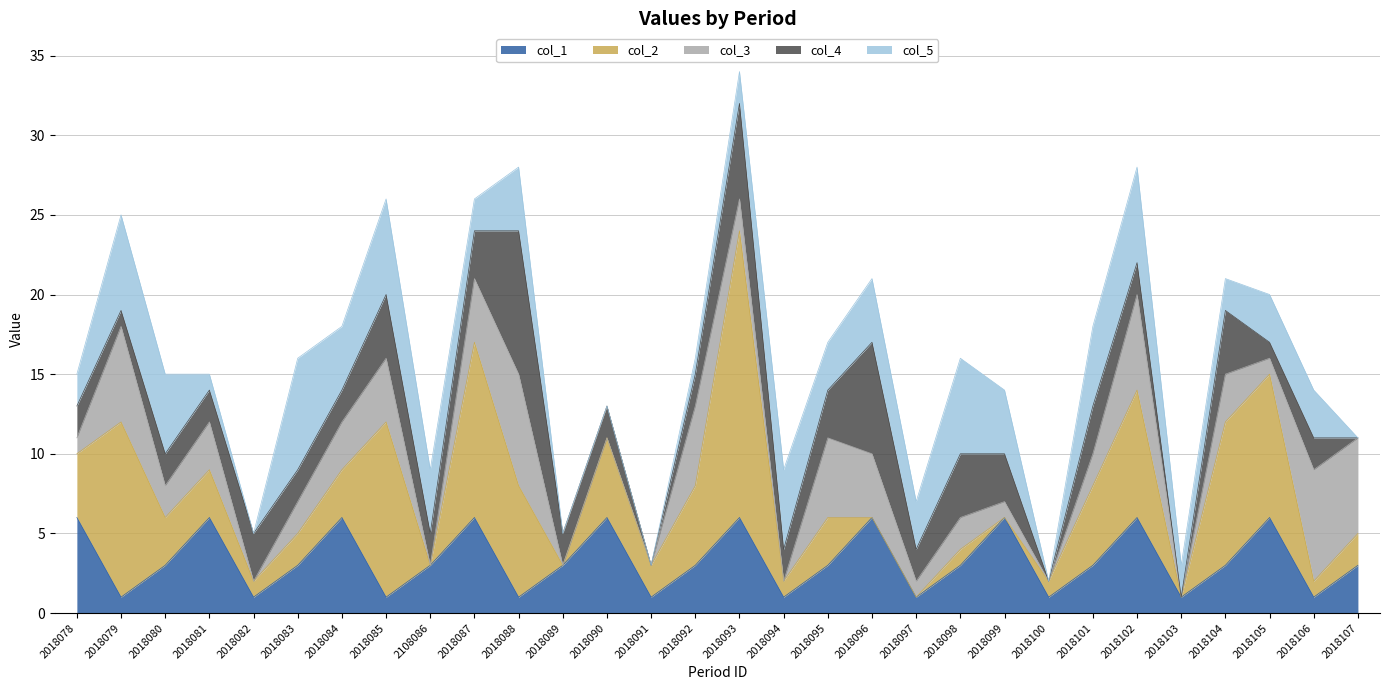

What is the total value across all series at 2018096?

21